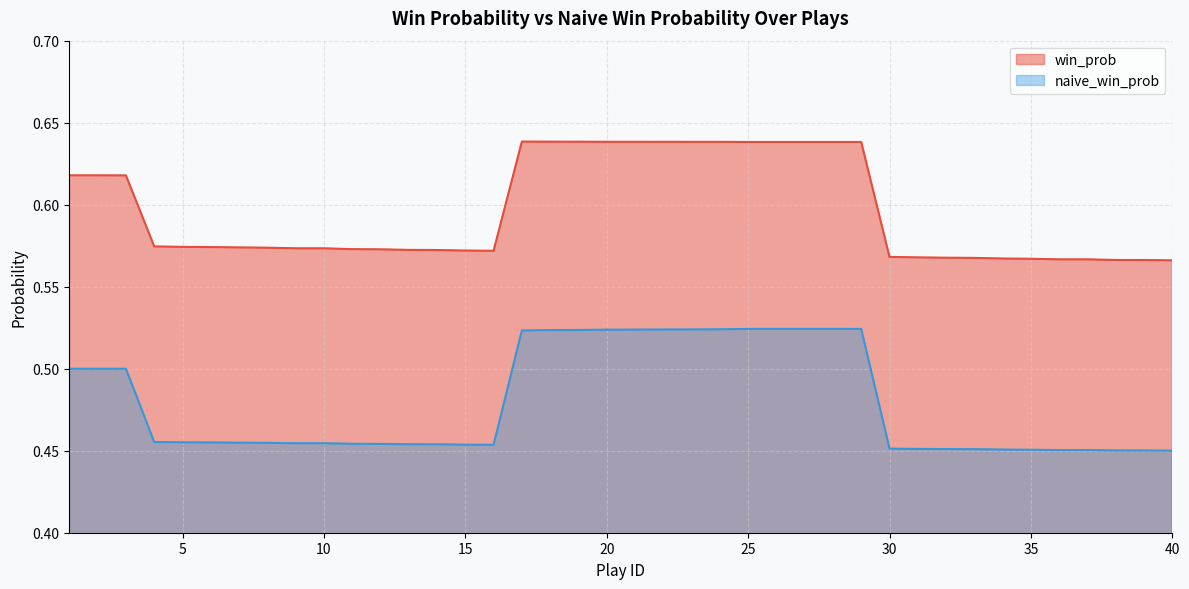

What are all the series names shown in the legend?

win_prob, naive_win_prob